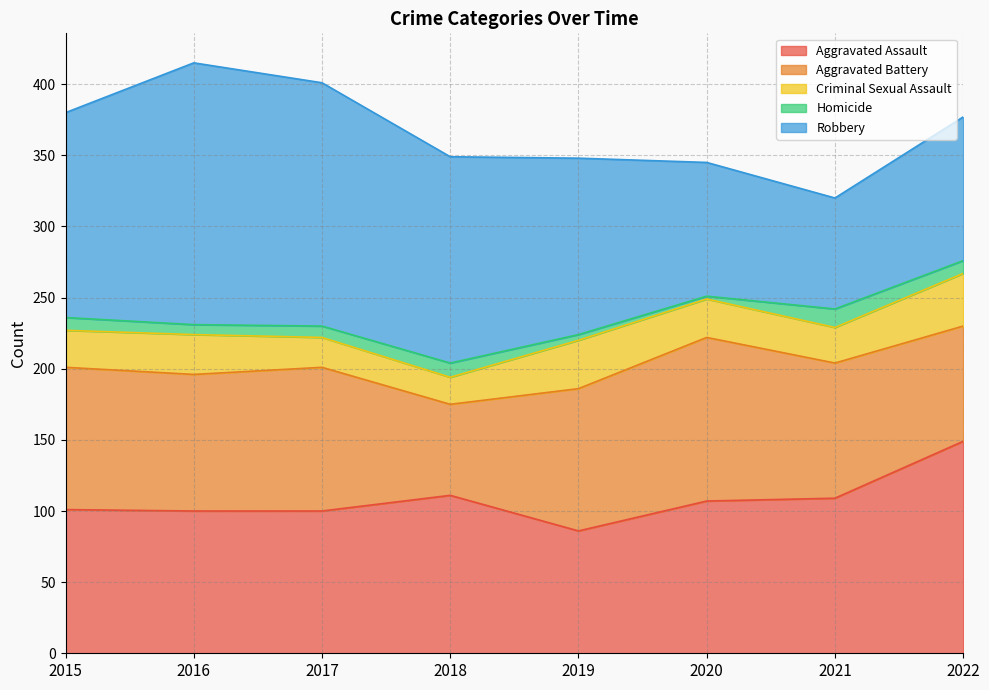

Which series changed the most between 2018 and 2020?

Aggravated Battery